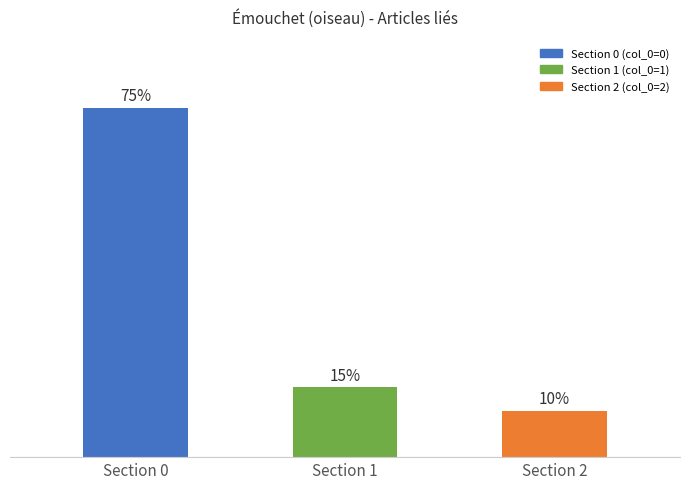

Which label corresponds to the largest value in the chart?

Section 0